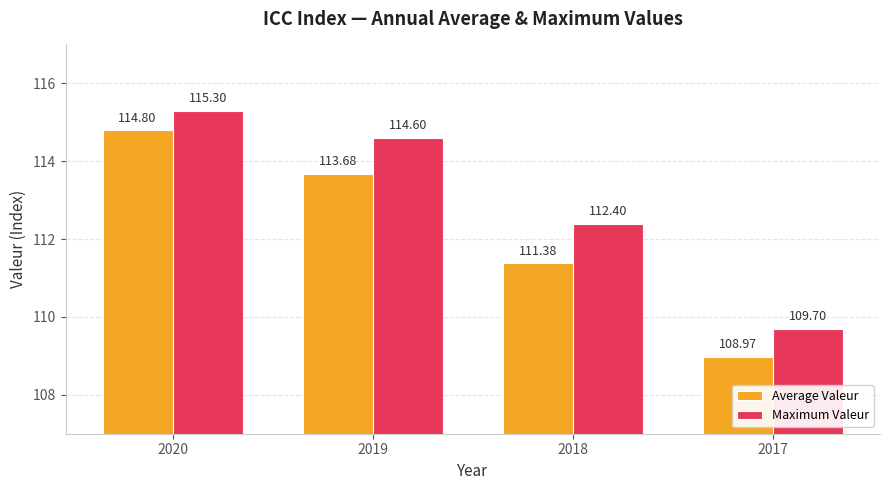

What is the sum of the Maximum Valeur values at 2017 and 2019?

224.3